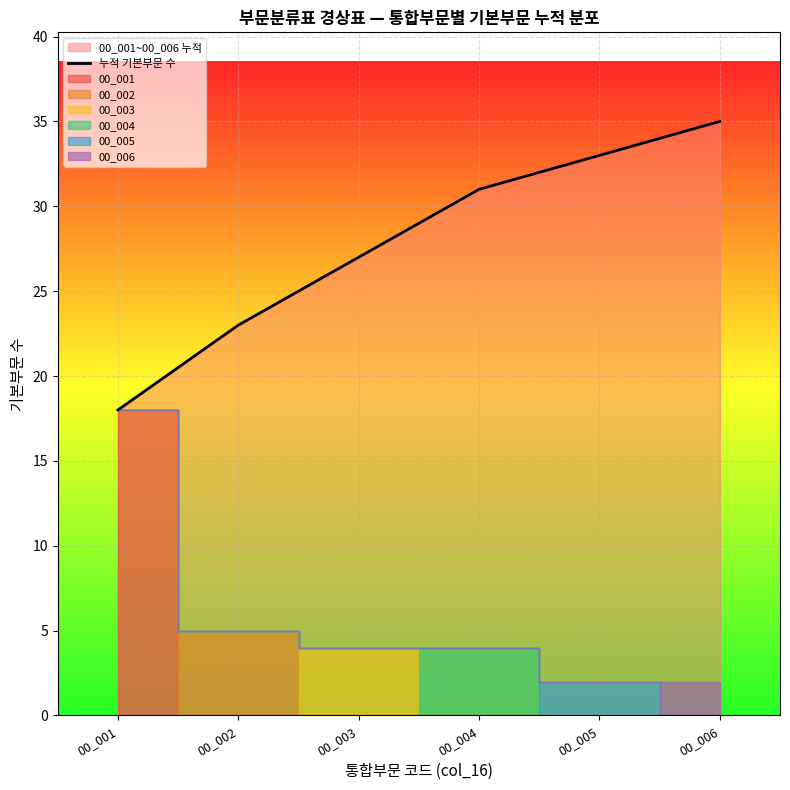

The chart shows a value of 15 at 00_003. True or false?

False